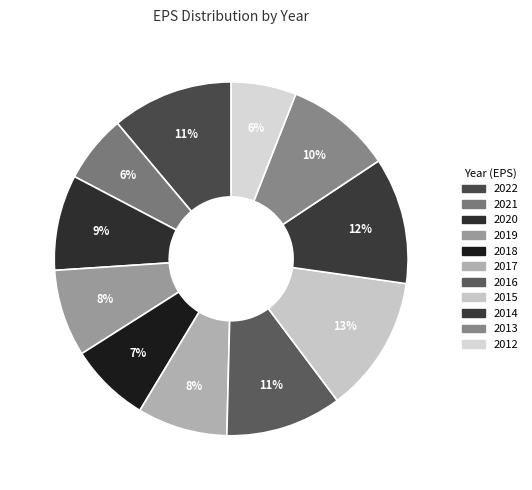

What percentage do 2019 and 2022 together represent?

19.1%